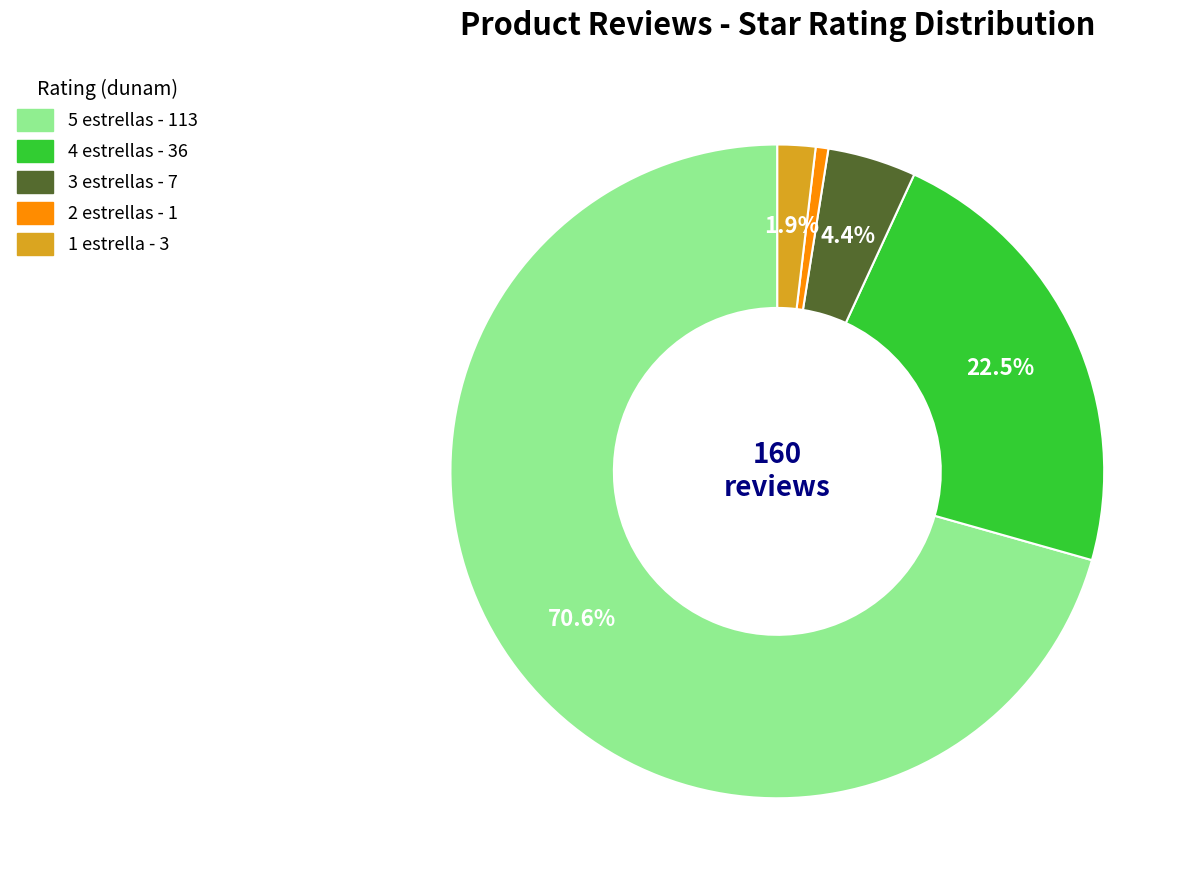

What percentage is the 1 estrella slice, to the nearest percent?

2%